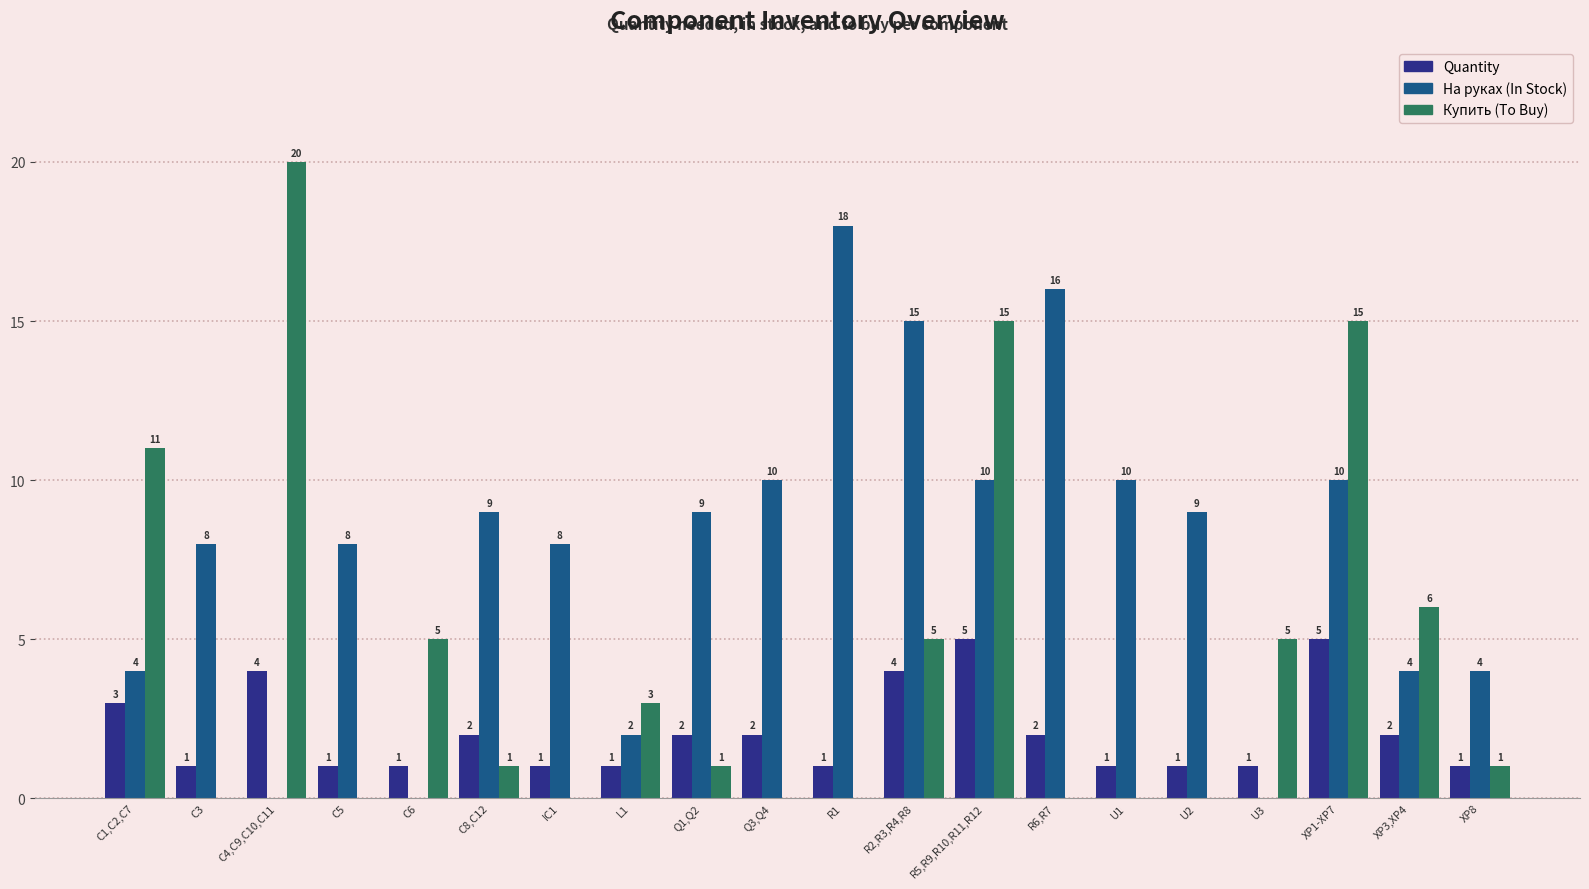

Which label corresponds to the largest value in the chart?

C4,C9,C10,C11